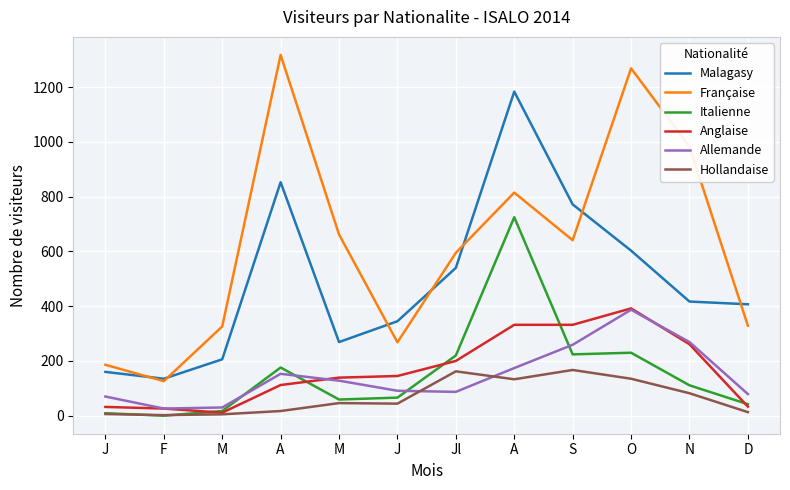

What are all the series names shown in the legend?

Malagasy, Française, Italienne, Anglaise, Allemande, Hollandaise